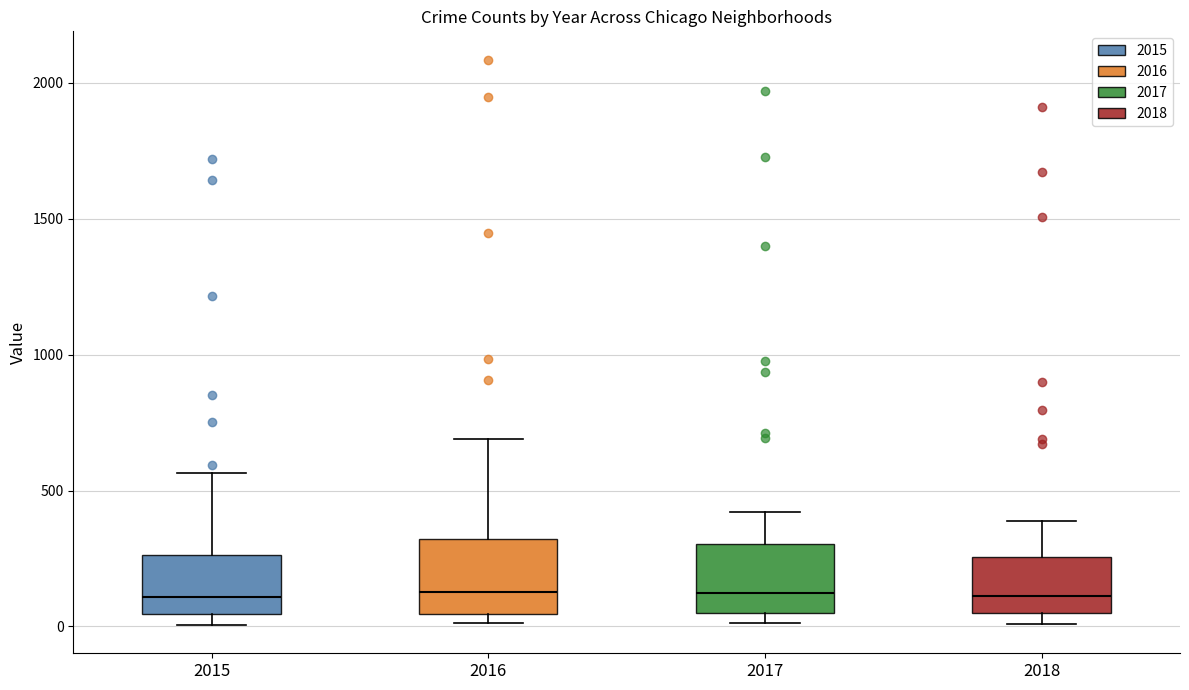

Reading left to right, transcribe this box plot: for each box, give where its median line is, the range the box spans, and where its two whiskers end, as read against the y-axis. The values are not printed on the chart, so give them approximately, as read against the axis.

2015: median 100, box 50 to 250, whiskers 0 to 550
2016: median 150, box 50 to 300, whiskers 0 to 700
2017: median 100, box 50 to 300, whiskers 0 to 400
2018: median 100, box 50 to 250, whiskers 0 to 400